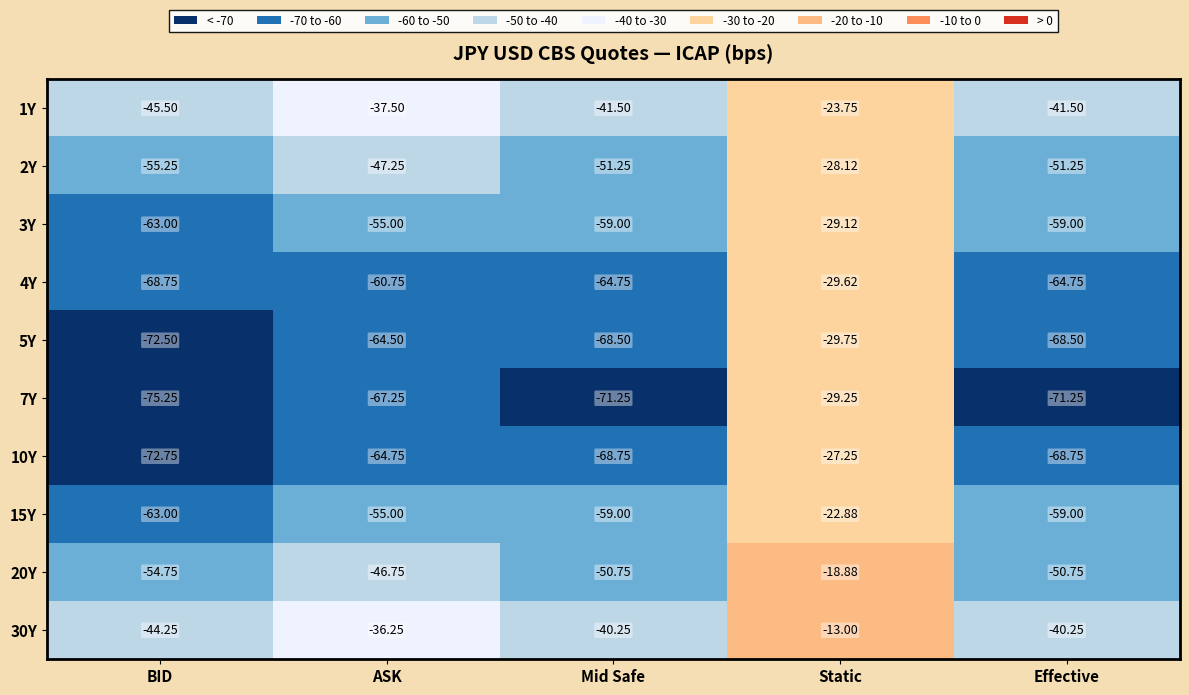

Is the value of 4Y at Mid Safe greater than the value of 15Y at ASK?

No